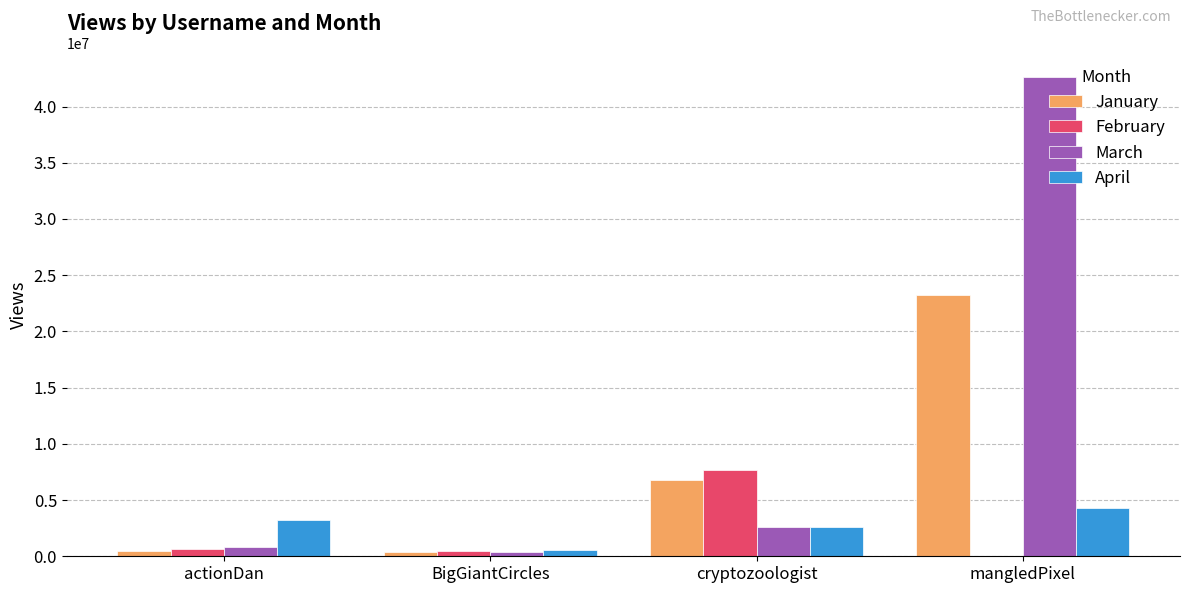

Which series has the widest spread of values?

March